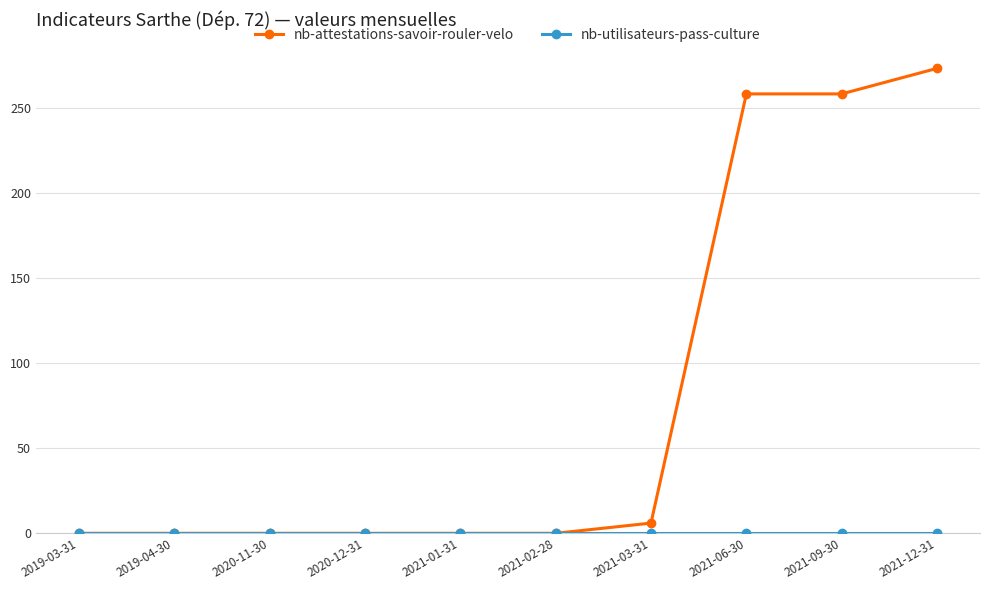

Is it true that nb-attestations-savoir-rouler-velo equals 6 at 2021-03-31?

True